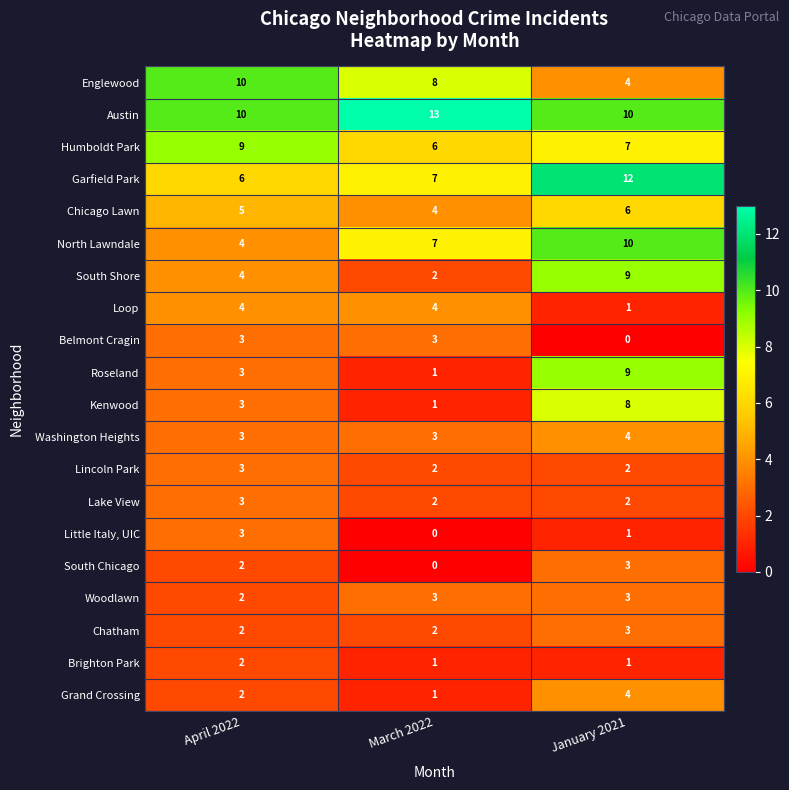

What is the difference between the maximum and minimum values in the Grand Crossing series?

3